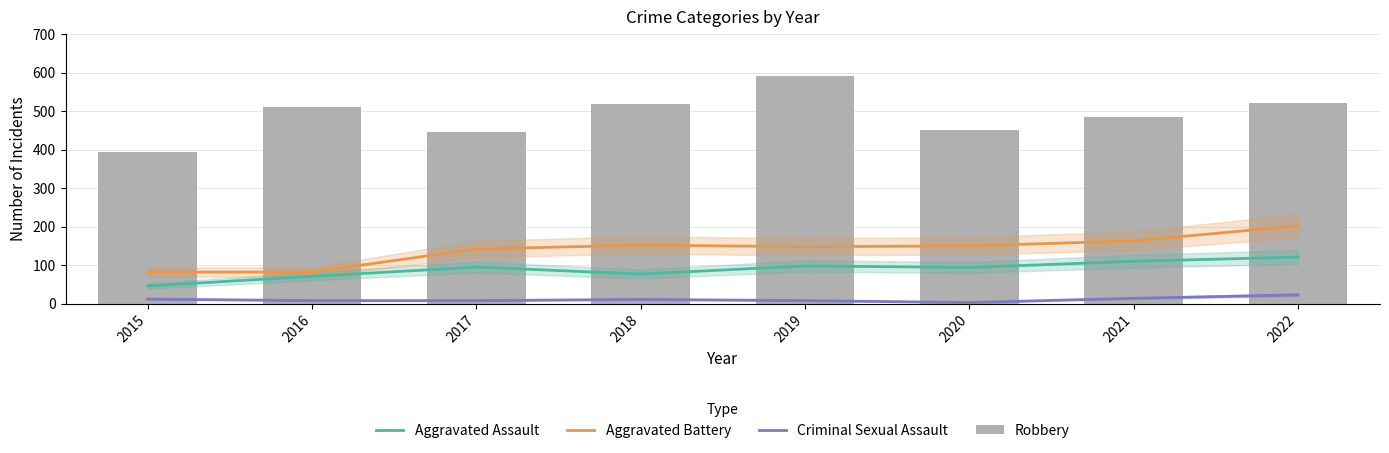

Which category has the highest value in the Aggravated Battery series?

2022